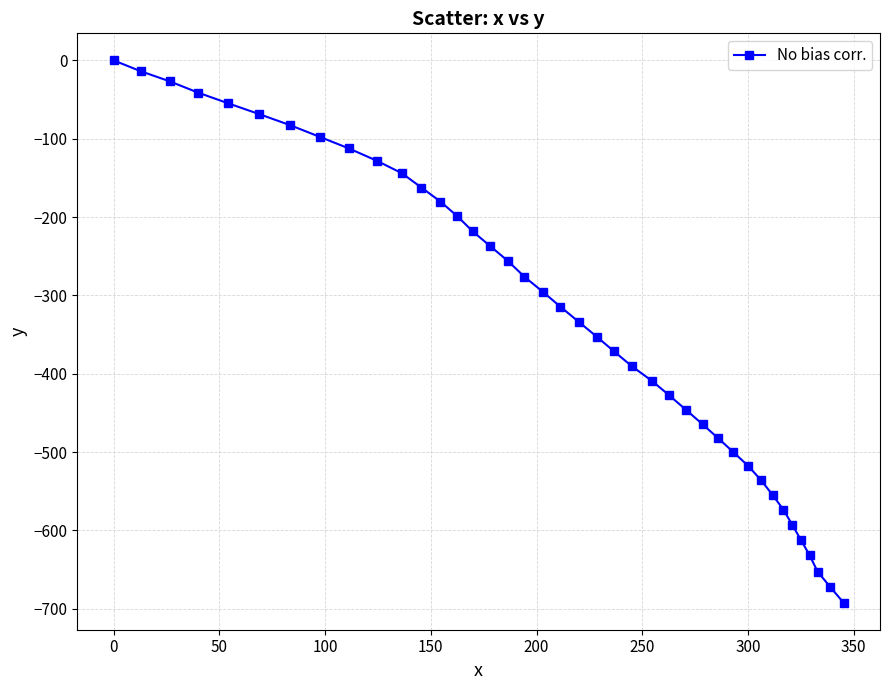

What is the sum of all values?

-13120.1